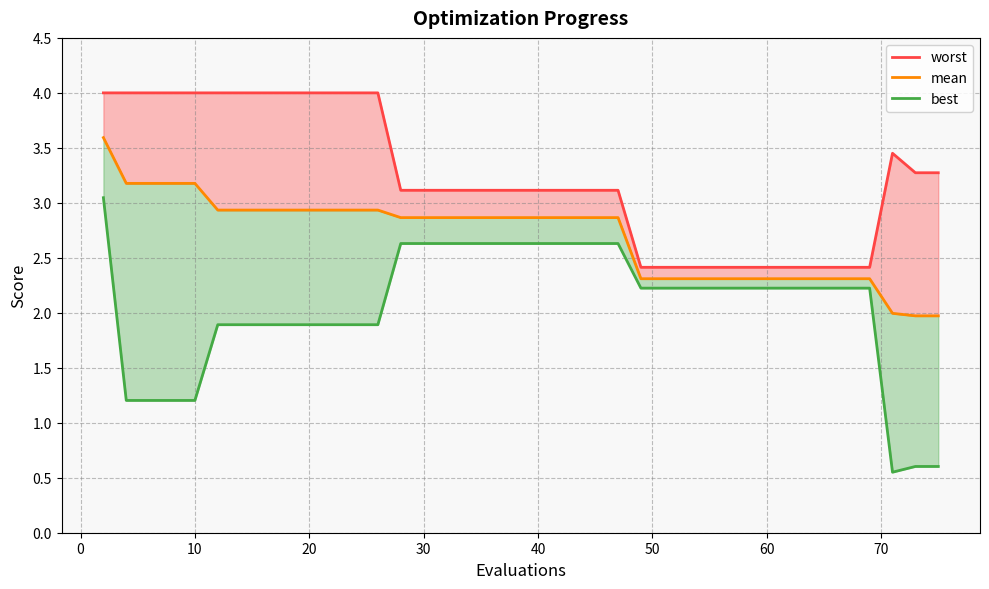

List the series in order of their overall mean, highest first.

worst_line, mean, best_line